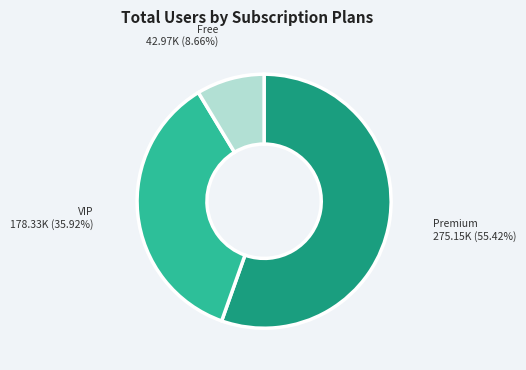

Is there a majority slice in this chart?

Yes